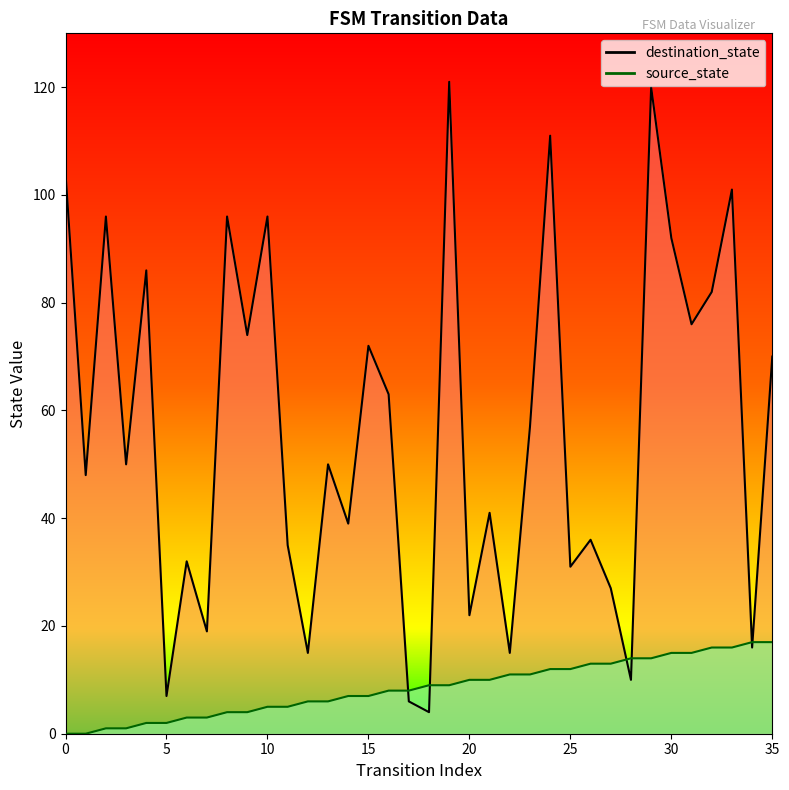

Read the destination_state value at 11.

35